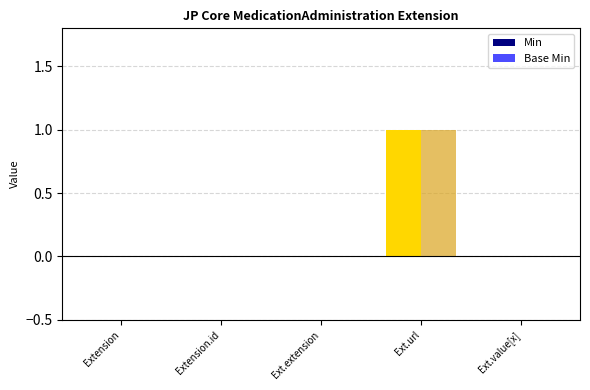

Which series has the largest total across all categories?

Min